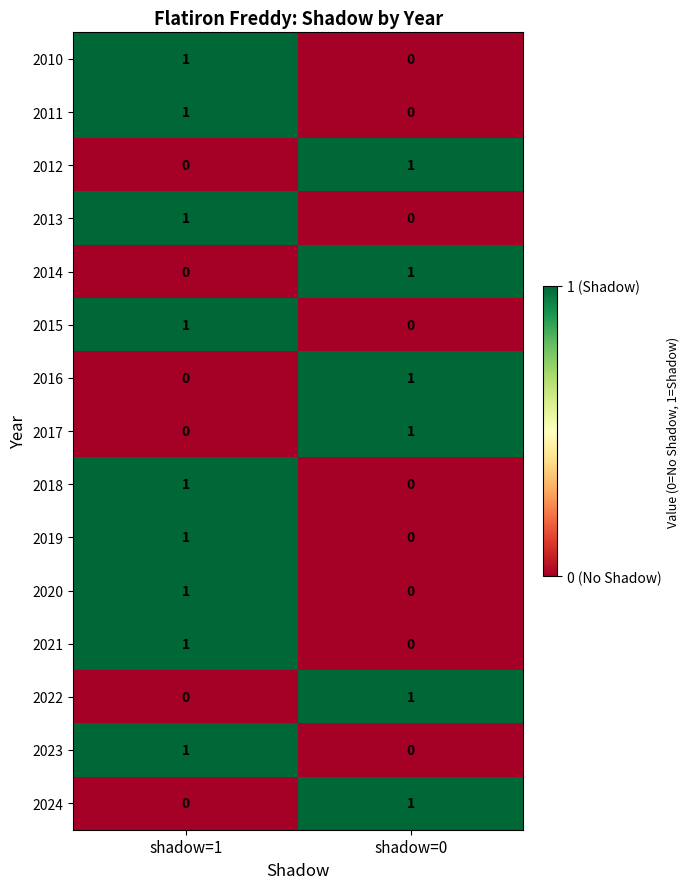

At which label is 2017 closest to 0?

shadow=1